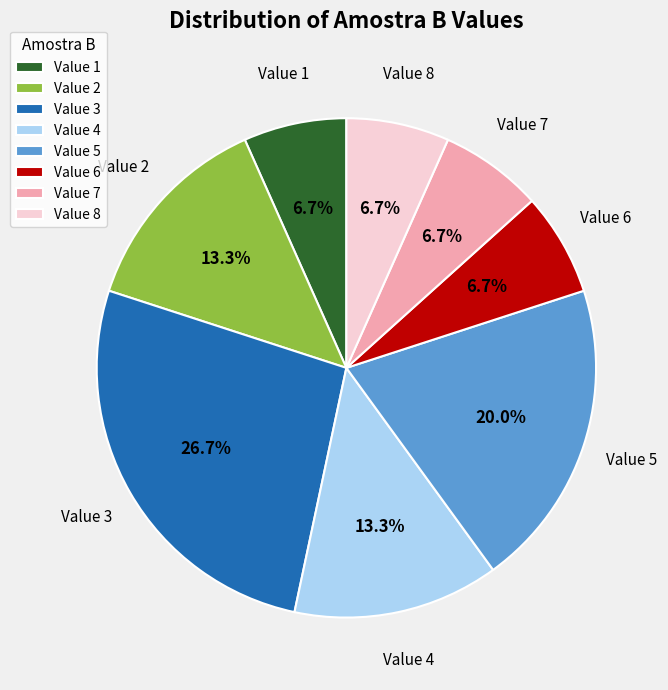

Does any single category account for the majority?

No